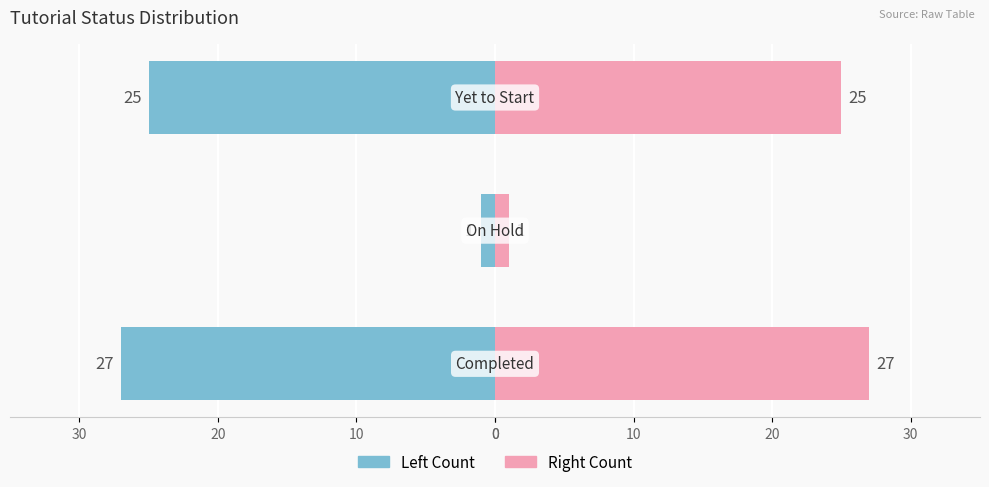

Between 20 and 10, which is larger?

10